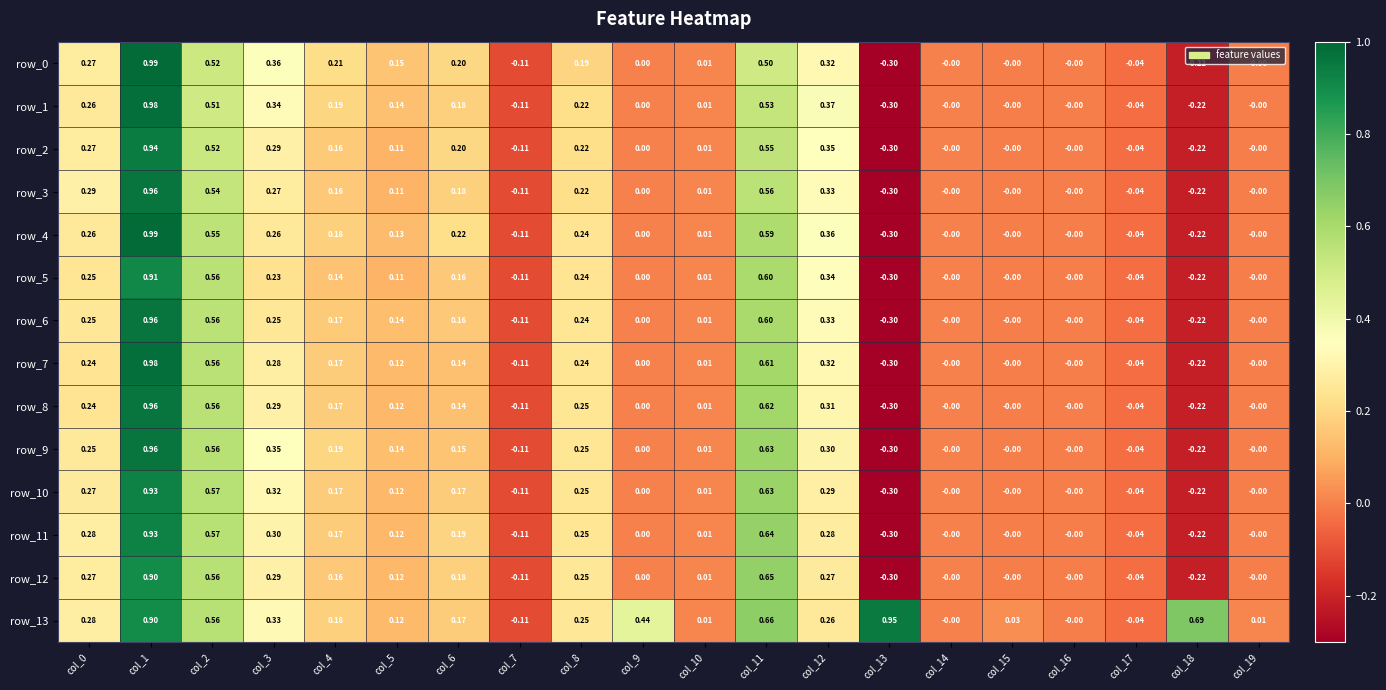

At col_18, list the series in order from largest to smallest.

row_13, row_0, row_1, row_2, row_3, row_4, row_5, row_6, row_7, row_8, row_9, row_10, row_11, row_12